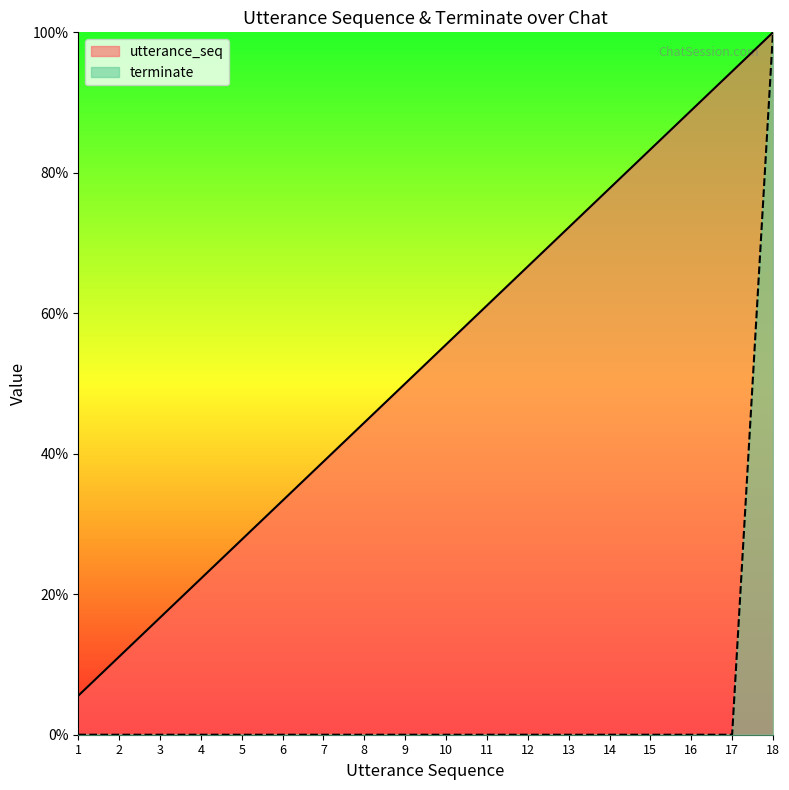

Which series changed the most between 3 and 9?

utterance_seq